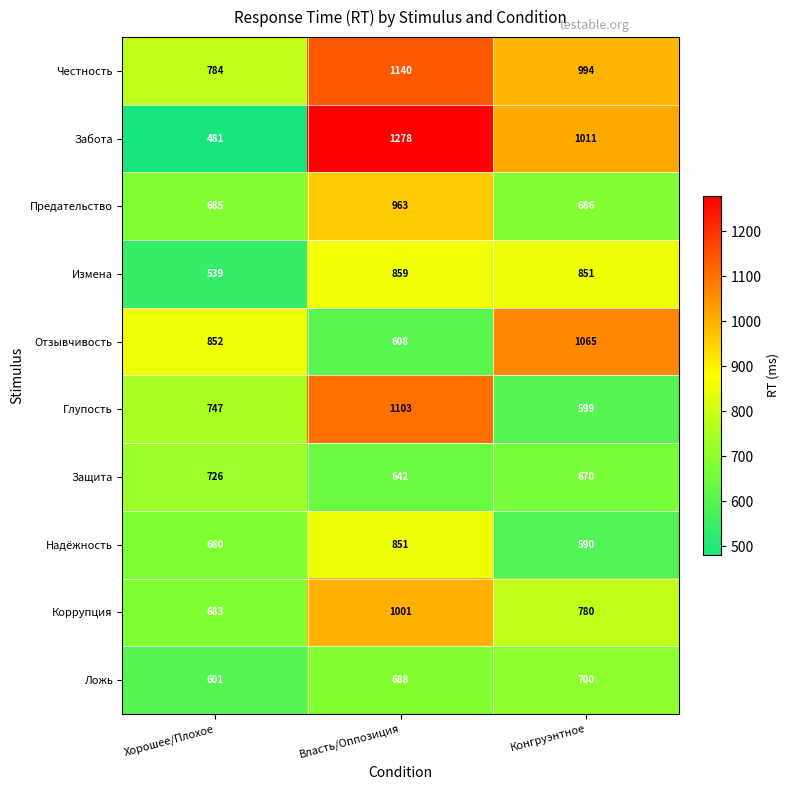

Which category has the highest value in the Предательство series?

Власть/Оппозиция